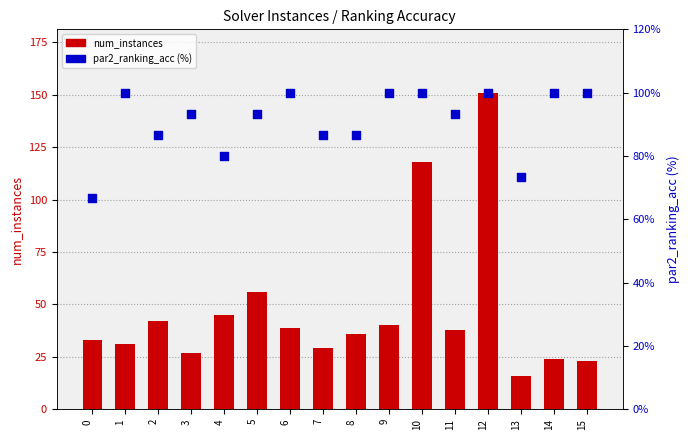

Which series has the widest spread of Y values?

num_instances